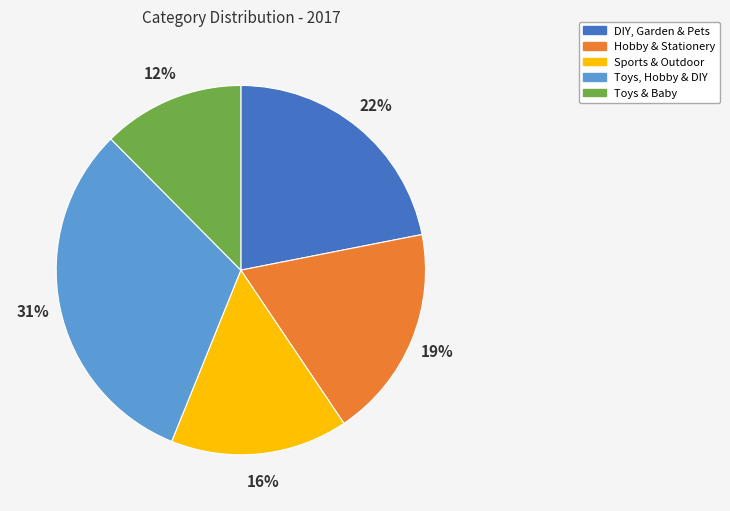

Combined, do Sports & Outdoor and Toys, Hobby & DIY account for over 50%?

No